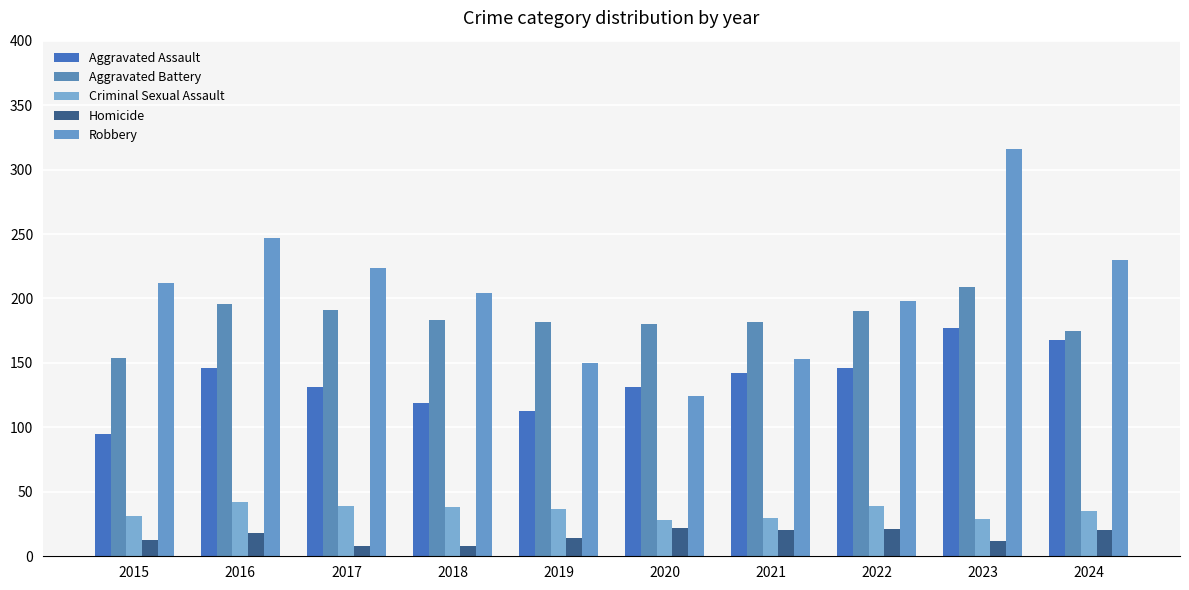

What is the minimum value for Homicide?

8